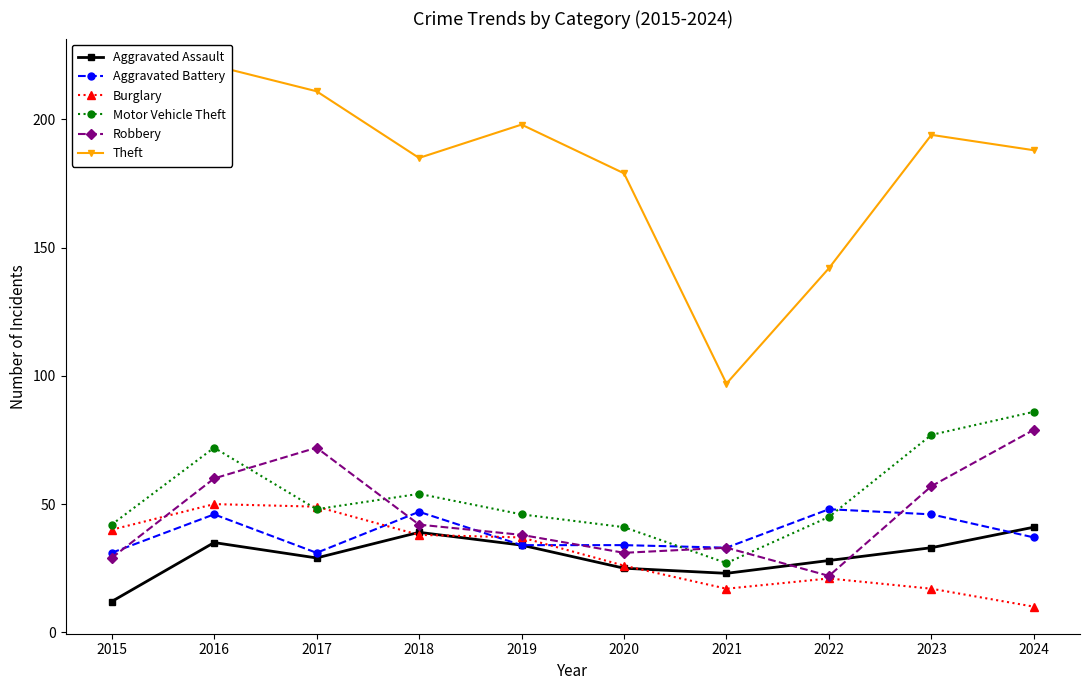

Which label corresponds to the largest value in the chart?

2016